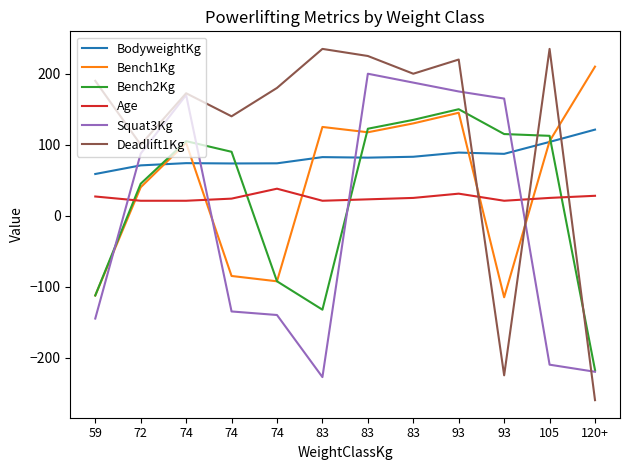

What is the minimum value for BodyweightKg?

58.7